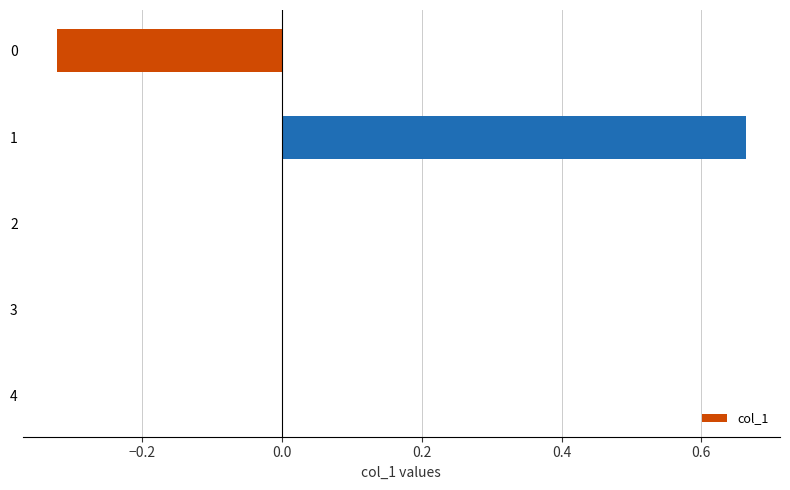

Is it true that the value at 3 is 0.0?

True